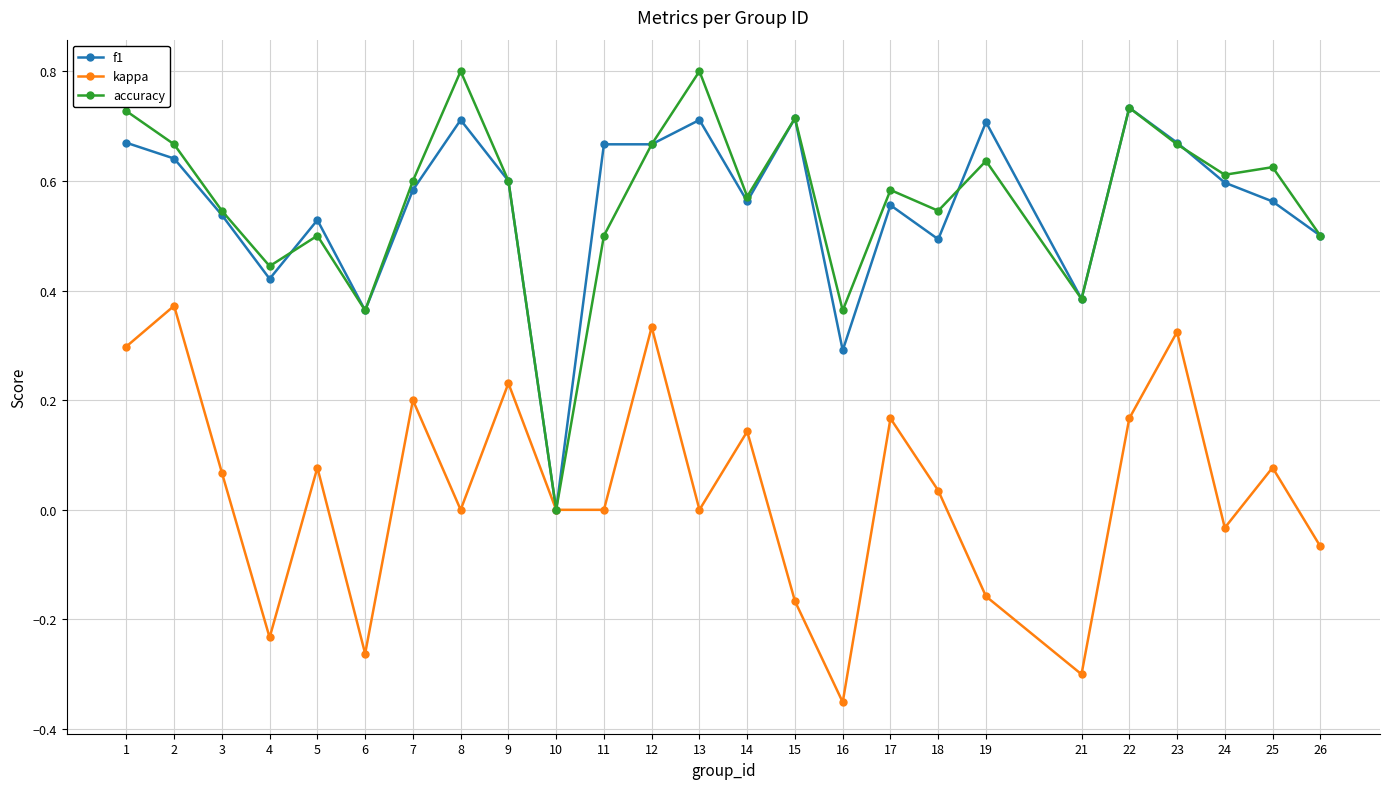

List the series in order of their peak value, lowest first.

kappa, f1, accuracy